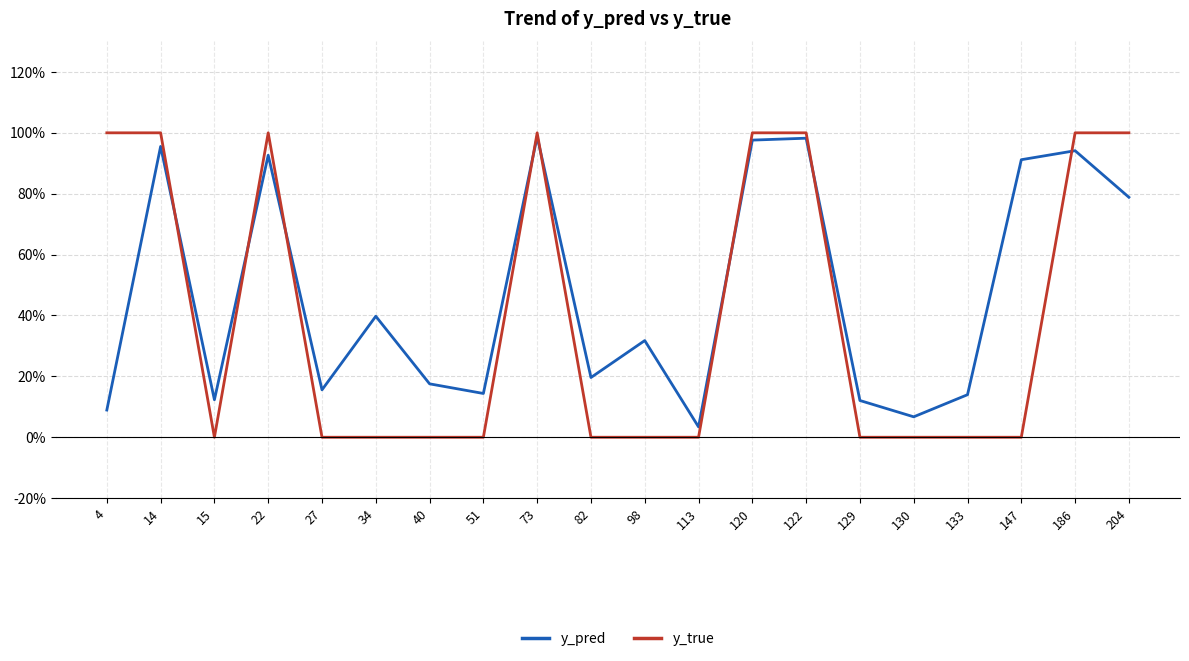

List the series in order of their overall mean, lowest first.

y_true, y_pred